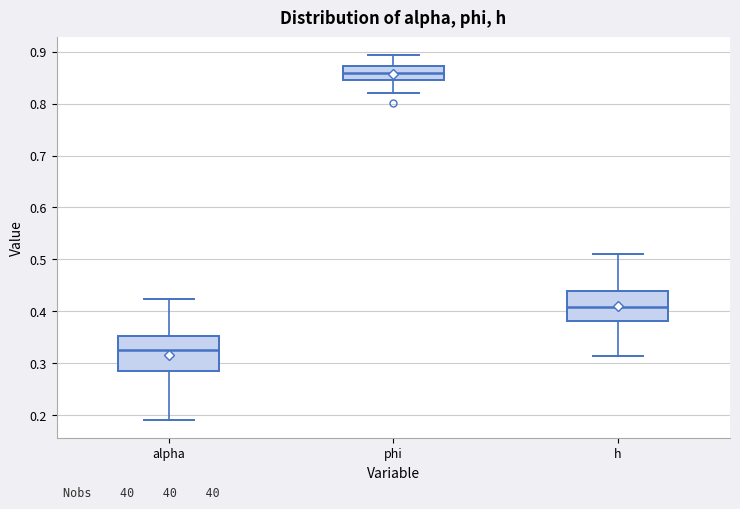

Which box's median line is the highest?

phi